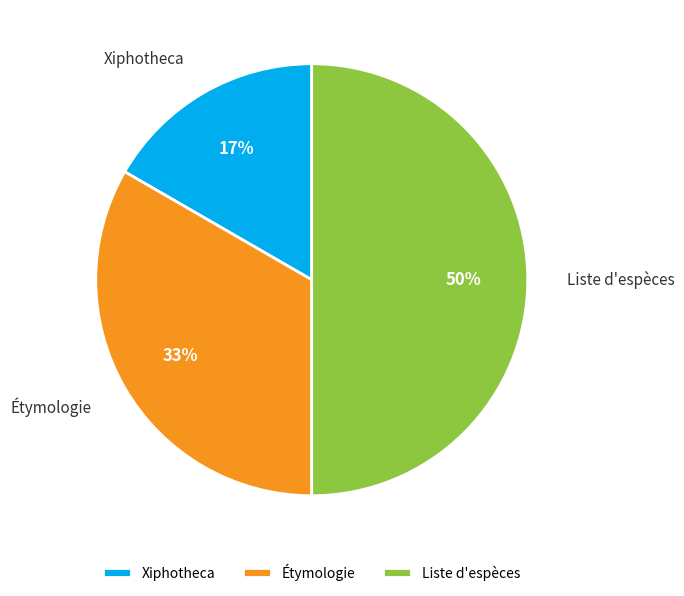

Which category has the smallest portion of the pie?

Xiphotheca